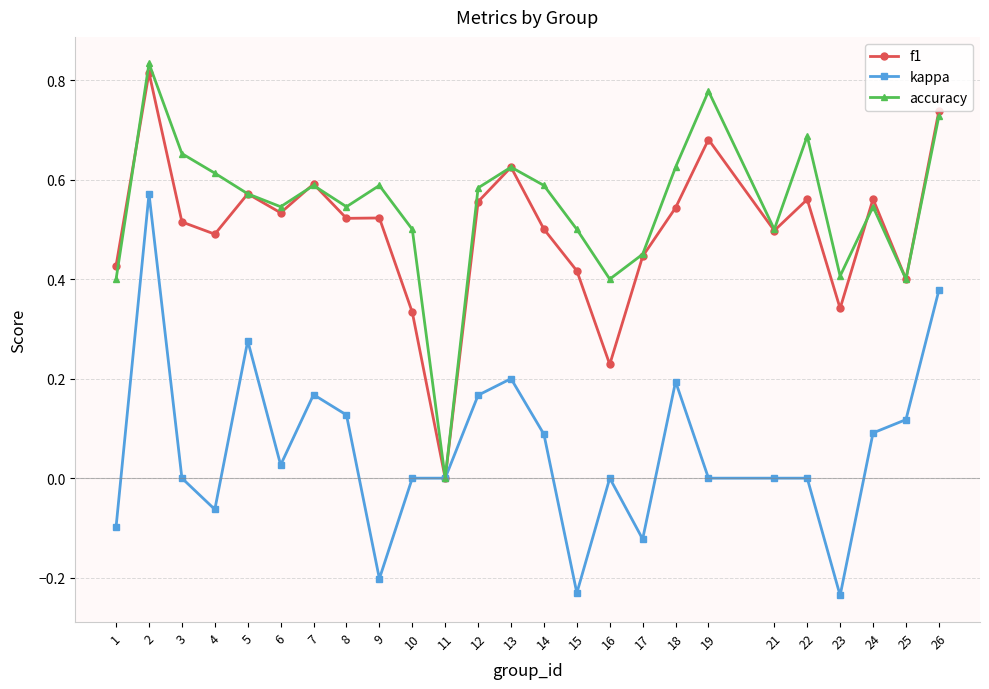

Which series changed the most between 2 and 14?

kappa